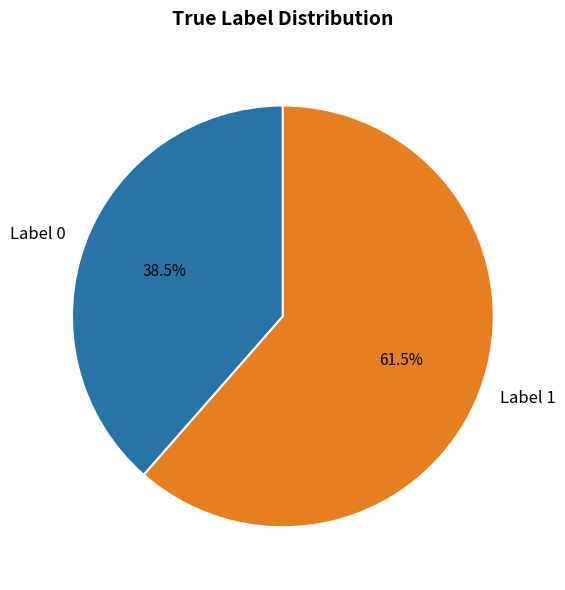

What is the largest slice in the pie chart?

Label 1